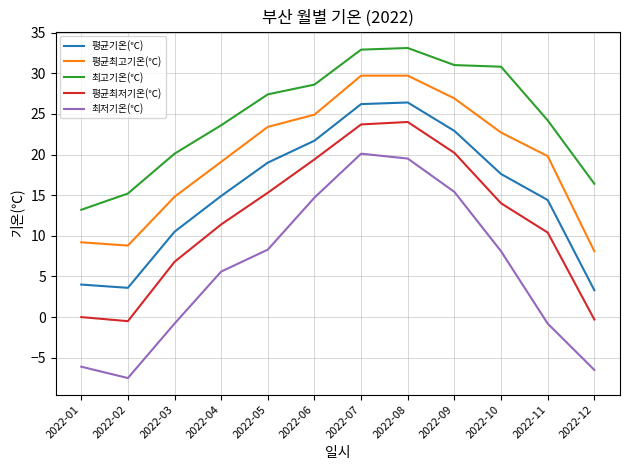

Reading left to right, extract all data points from this chart.

평균기온(℃): 2022-01=4.0	2022-02=3.6	2022-03=10.5	2022-04=14.9	2022-05=19.0	2022-06=21.7	2022-07=26.2	2022-08=26.4	2022-09=22.9	2022-10=17.6	2022-11=14.4	2022-12=3.3
평균최고기온(℃): 2022-01=9.2	2022-02=8.8	2022-03=14.8	2022-04=19.1	2022-05=23.4	2022-06=24.9	2022-07=29.7	2022-08=29.7	2022-09=26.9	2022-10=22.7	2022-11=19.8	2022-12=8.1
최고기온(℃): 2022-01=13.2	2022-02=15.2	2022-03=20.1	2022-04=23.6	2022-05=27.4	2022-06=28.6	2022-07=32.9	2022-08=33.1	2022-09=31.0	2022-10=30.8	2022-11=24.2	2022-12=16.4
평균최저기온(℃): 2022-01=0.0	2022-02=-0.5	2022-03=6.8	2022-04=11.4	2022-05=15.3	2022-06=19.4	2022-07=23.7	2022-08=24.0	2022-09=20.2	2022-10=14.0	2022-11=10.4	2022-12=-0.3
최저기온(℃): 2022-01=-6.1	2022-02=-7.5	2022-03=-0.8	2022-04=5.6	2022-05=8.3	2022-06=14.7	2022-07=20.1	2022-08=19.5	2022-09=15.4	2022-10=8.1	2022-11=-0.8	2022-12=-6.5